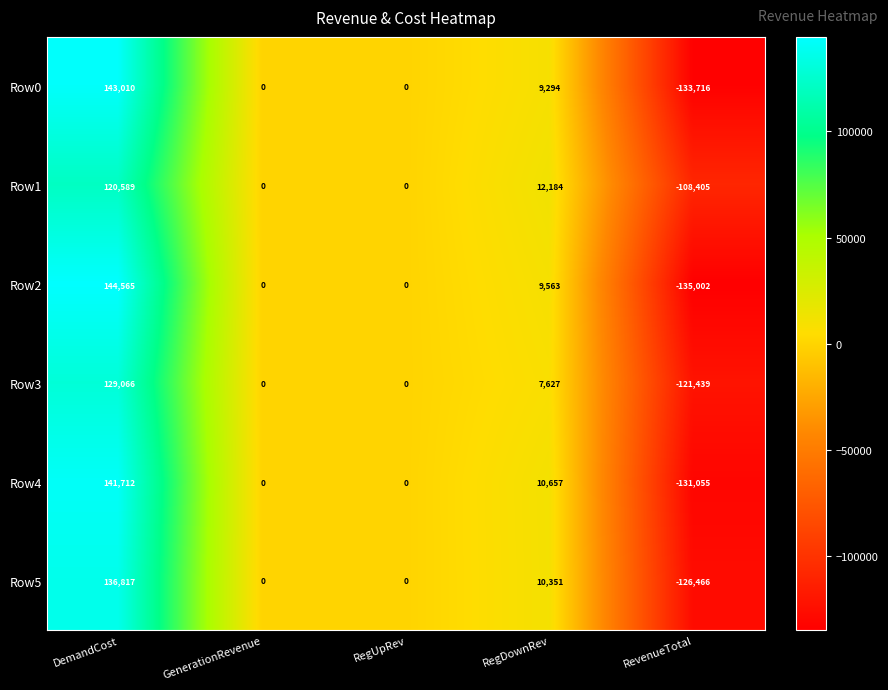

What is the total value across all series at RevenueTotal?

-756083